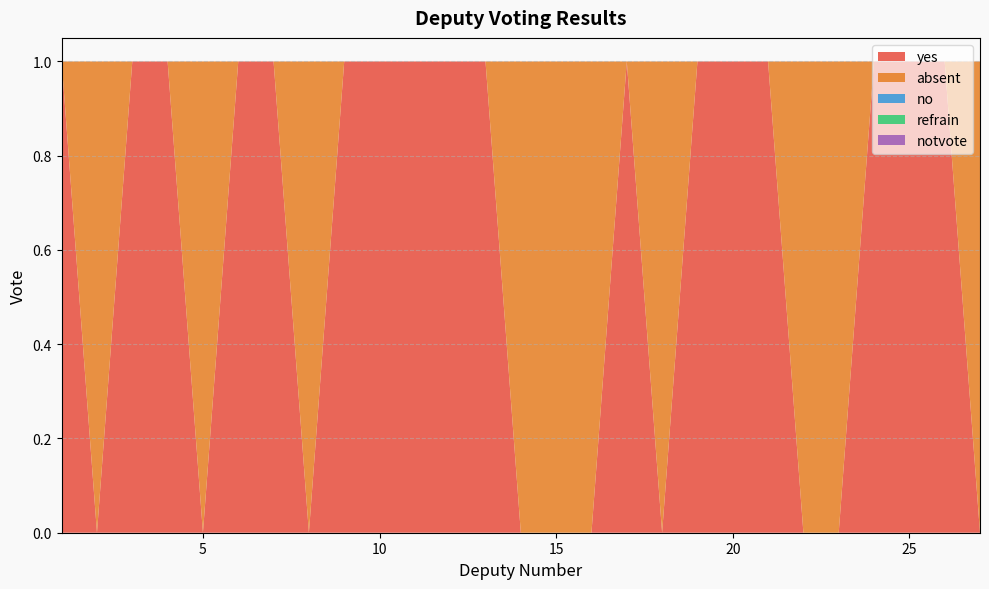

Reading left to right, list all the values displayed in this chart.

yes: 1=1	2=0	3=1	4=1	5=0	6=1	7=1	8=0	9=1	10=1	11=1	12=1	13=1	14=0	15=0	16=0	17=1	18=0	19=1	20=1	21=1	22=0	23=0	24=1	25=1	26=1	27=0
absent: 1=0	2=1	3=0	4=0	5=1	6=0	7=0	8=1	9=0	10=0	11=0	12=0	13=0	14=1	15=1	16=1	17=0	18=1	19=0	20=0	21=0	22=1	23=1	24=0	25=0	26=0	27=1
no: 1=0	2=0	3=0	4=0	5=0	6=0	7=0	8=0	9=0	10=0	11=0	12=0	13=0	14=0	15=0	16=0	17=0	18=0	19=0	20=0	21=0	22=0	23=0	24=0	25=0	26=0	27=0
refrain: 1=0	2=0	3=0	4=0	5=0	6=0	7=0	8=0	9=0	10=0	11=0	12=0	13=0	14=0	15=0	16=0	17=0	18=0	19=0	20=0	21=0	22=0	23=0	24=0	25=0	26=0	27=0
notvote: 1=0	2=0	3=0	4=0	5=0	6=0	7=0	8=0	9=0	10=0	11=0	12=0	13=0	14=0	15=0	16=0	17=0	18=0	19=0	20=0	21=0	22=0	23=0	24=0	25=0	26=0	27=0